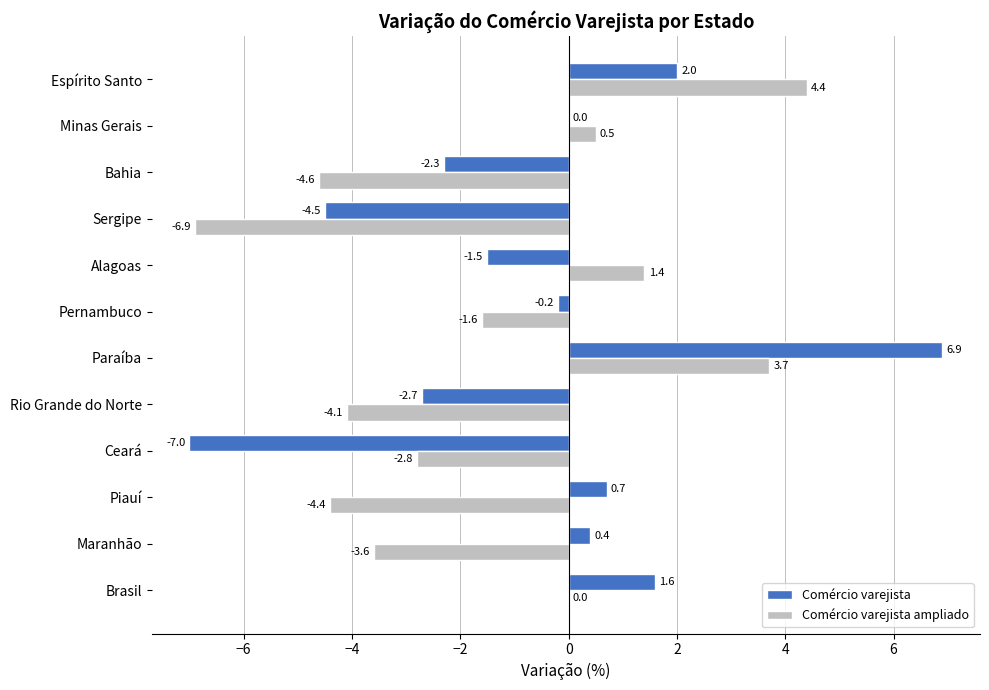

Where is Comércio varejista ampliado nearest to the value -1?

Pernambuco